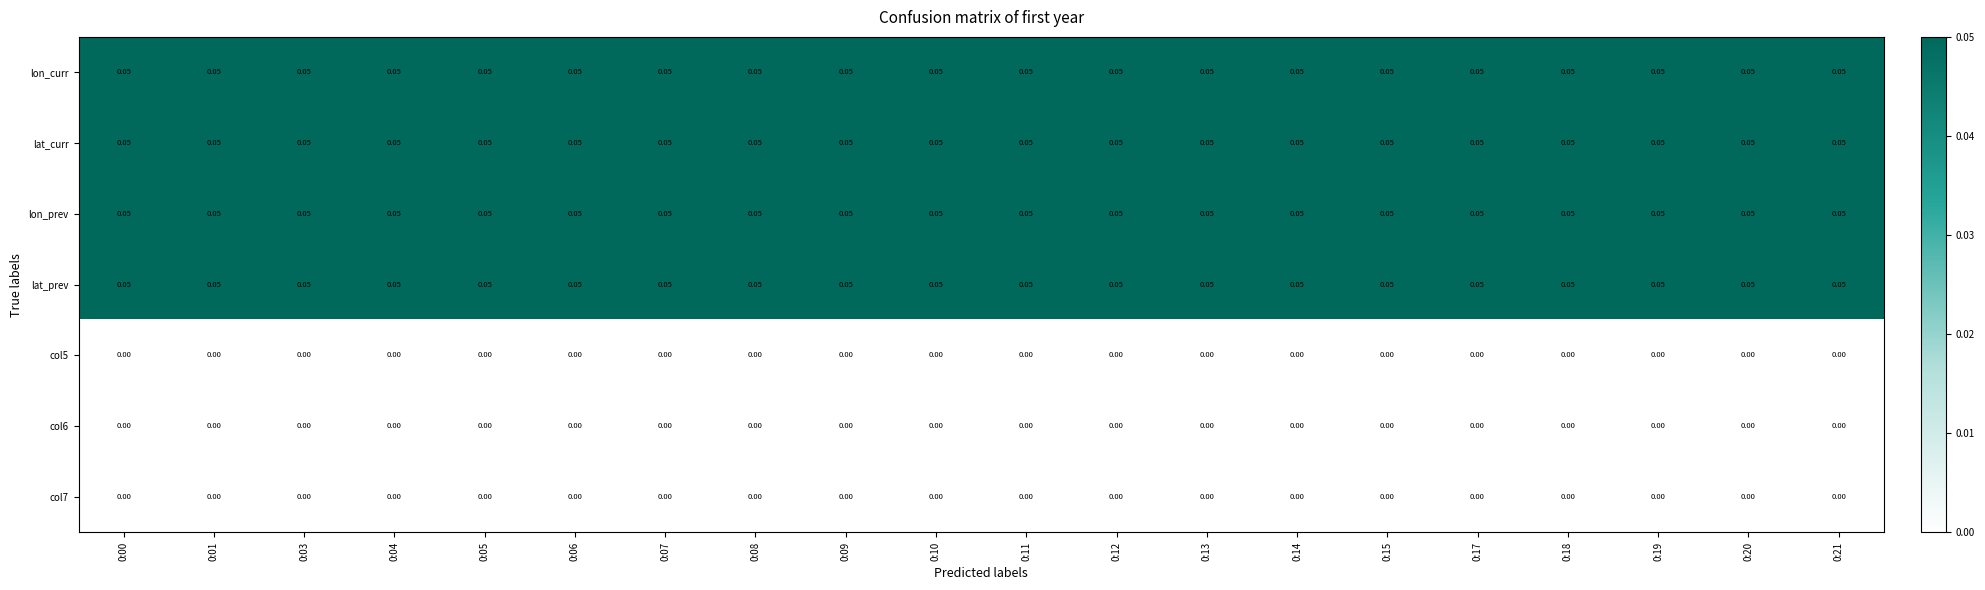

How many distinct data groups are displayed?

7